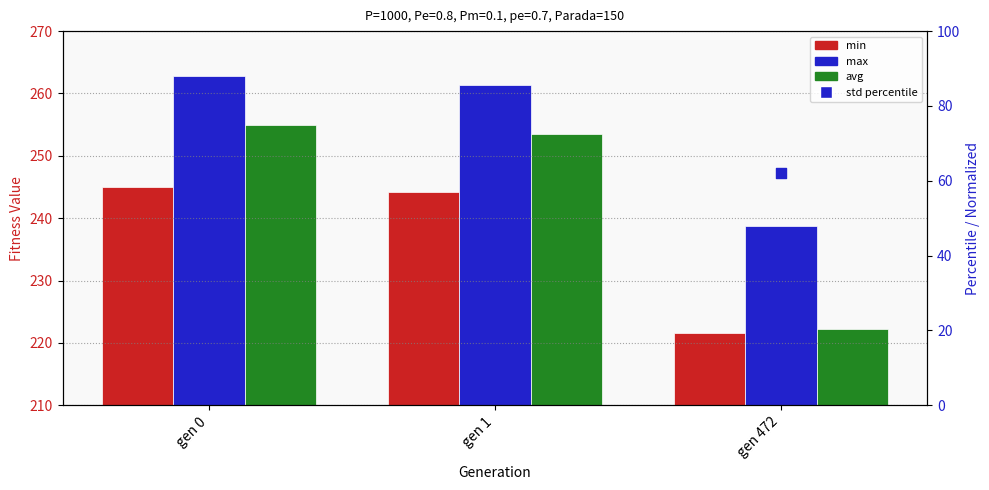

Which series has the widest spread of Y values?

avg